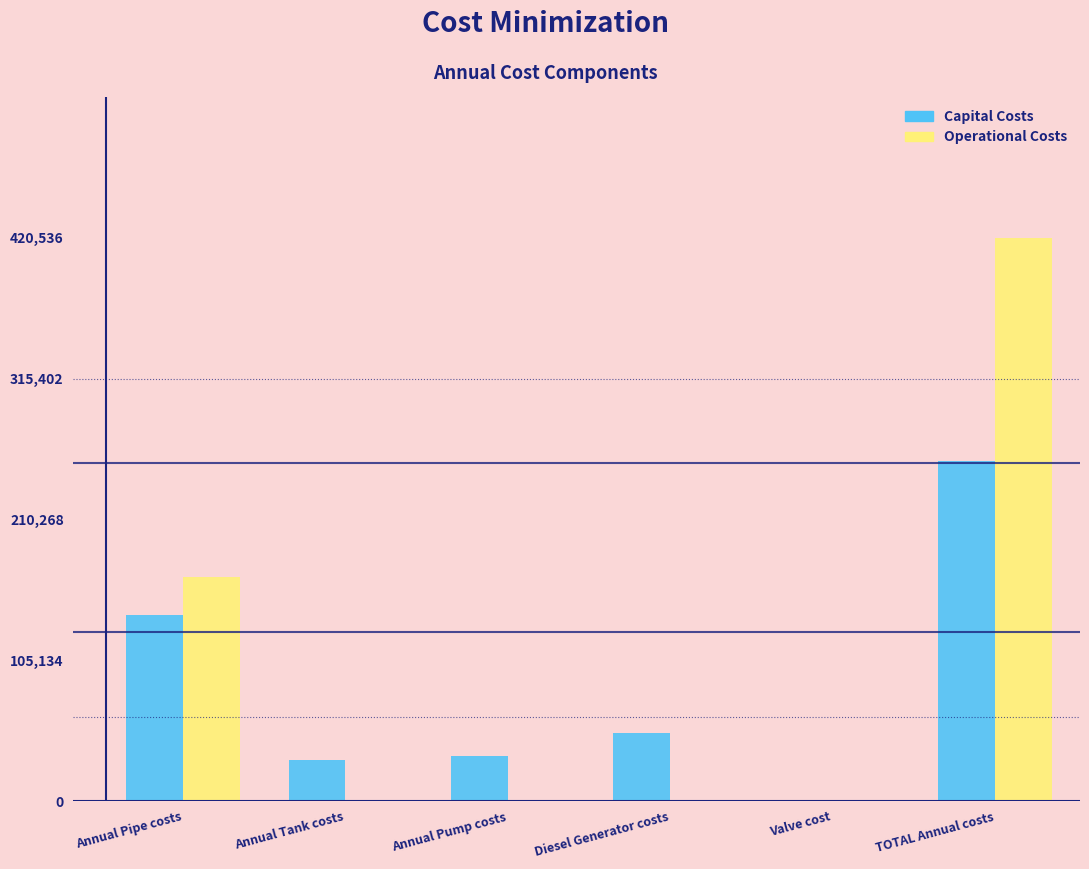

Reading right to left, list all the values displayed in this chart.

Capital Costs: TOTAL Annual costs=253596.9	Valve cost=0.0	Diesel Generator costs=50540.0	Annual Pump costs=33422.0	Annual Tank costs=30640.0	Annual Pipe costs=138994.9
Operational Costs: TOTAL Annual costs=420536.9	Valve cost=0.0	Diesel Generator costs=0.0	Annual Pump costs=0.0	Annual Tank costs=0.0	Annual Pipe costs=166940.0